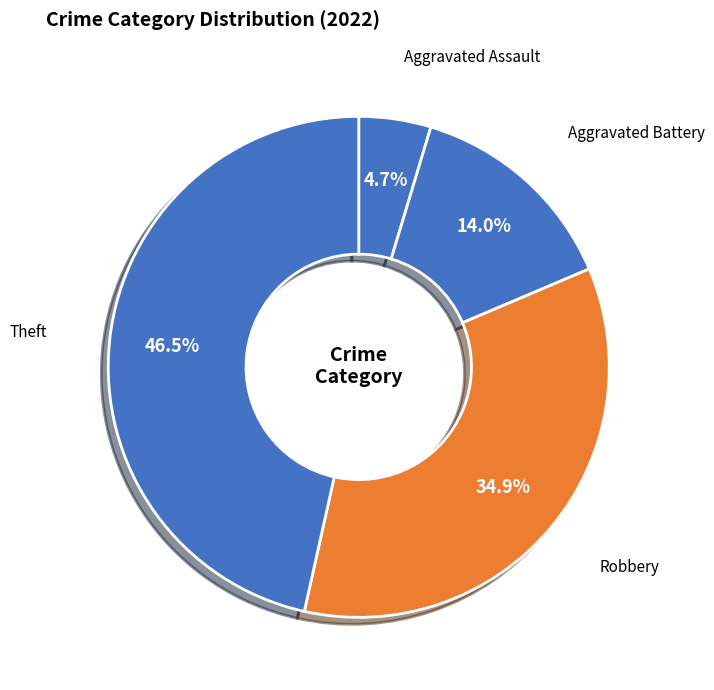

Is there a majority slice in this chart?

No